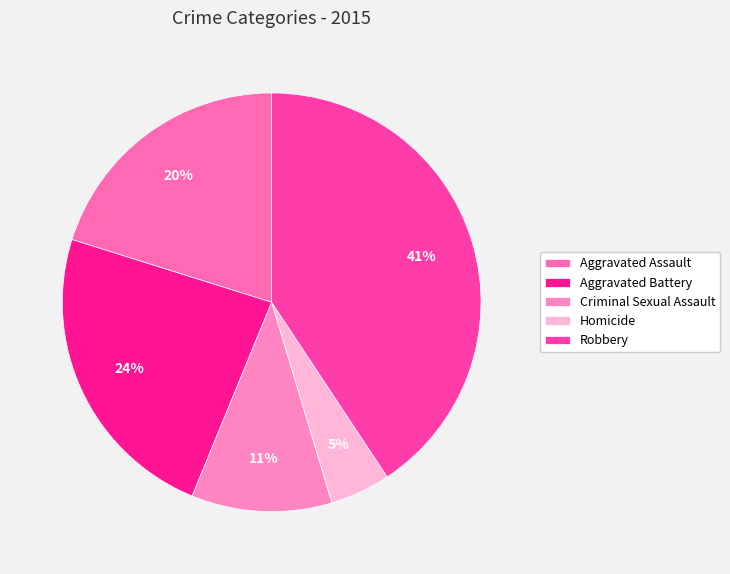

Does any single category account for the majority?

No